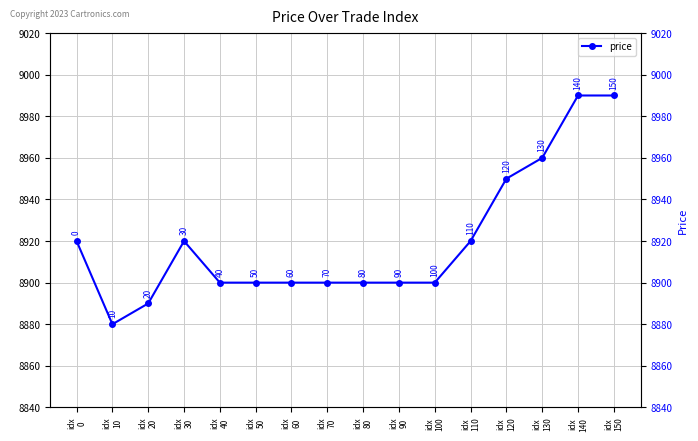

True or false: the data has more than 2 interior local peaks.

False